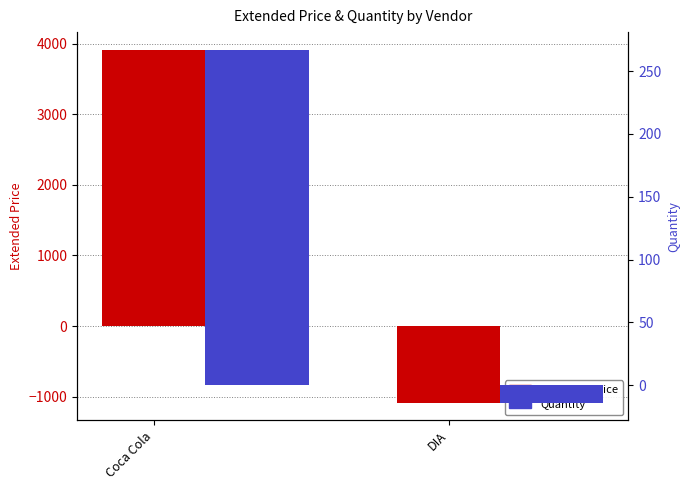

How many positive values does the Extended Price series have?

1